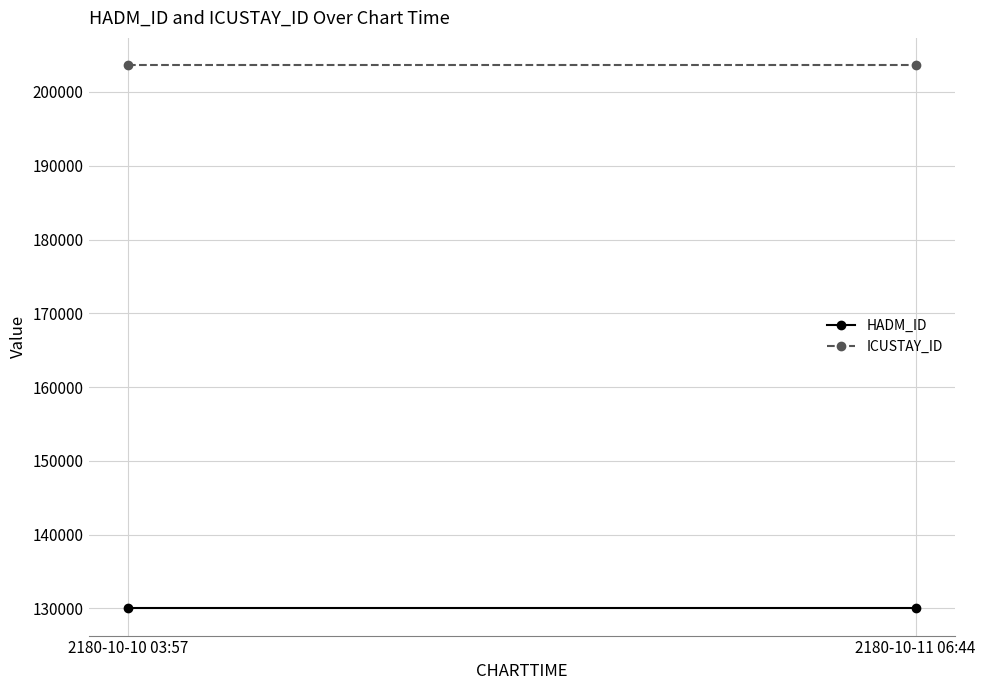

Is it true that ICUSTAY_ID equals 117846 at 2180-10-11 06:44?

False